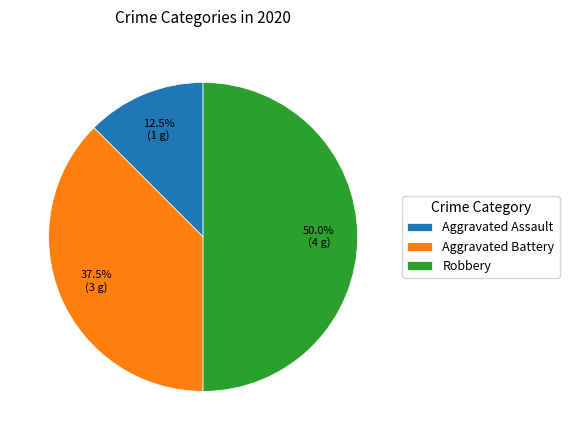

Which category has the biggest portion of the pie?

Robbery